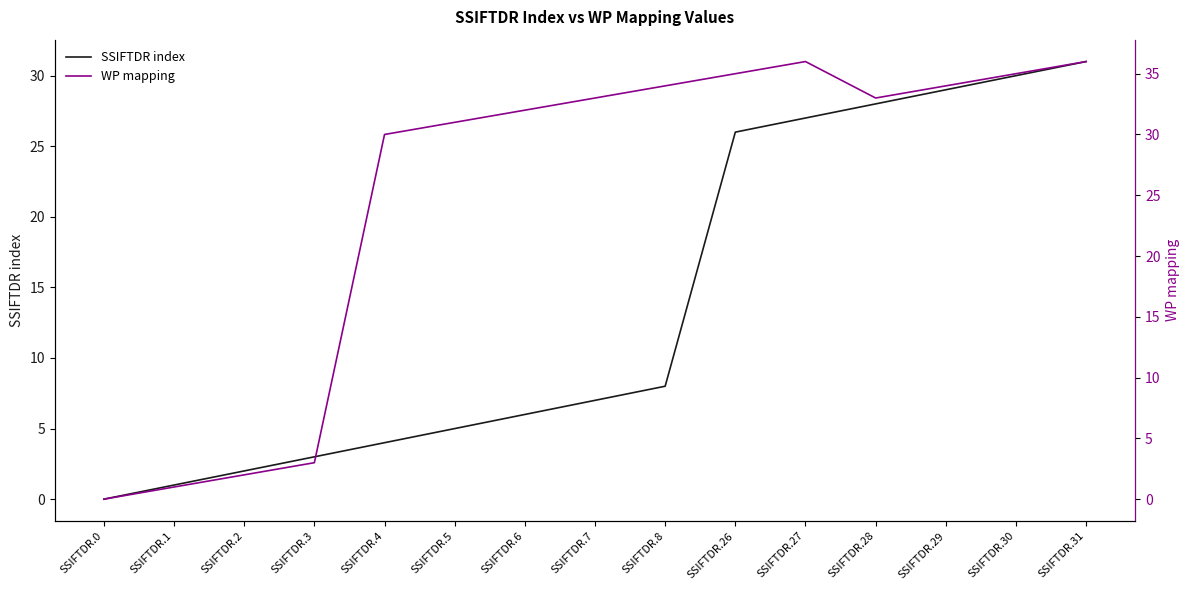

Read the WP mapping value at SSIFTDR.26, to the nearest 5.

35